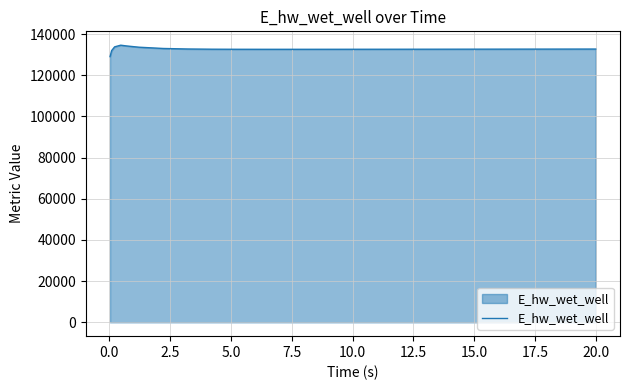

What is the smallest value displayed?

129070.1